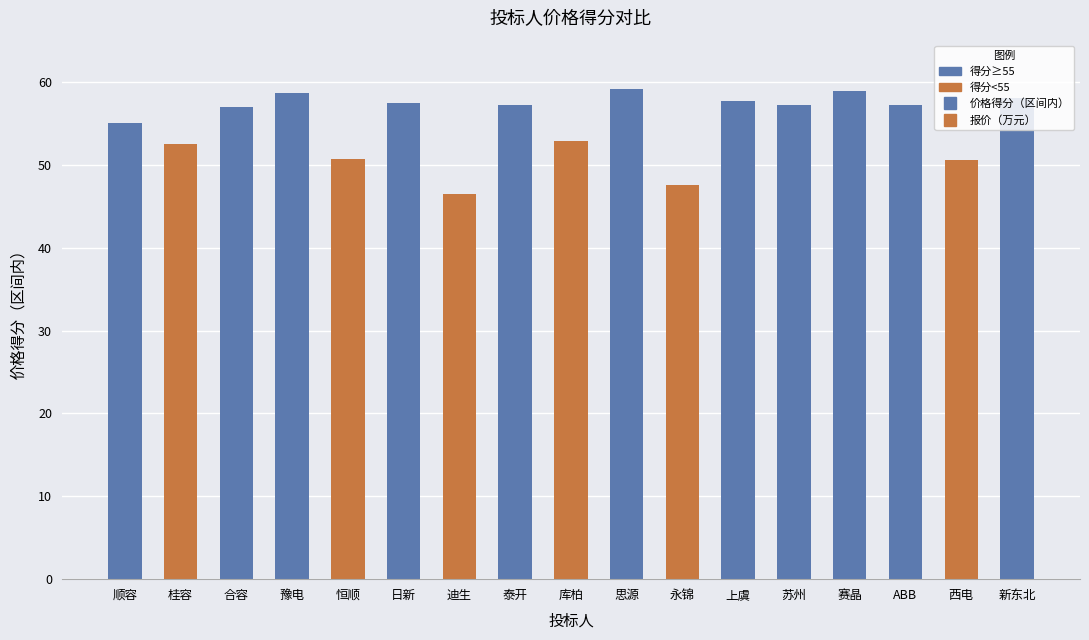

What is the approximate value at 桂容?

52.5